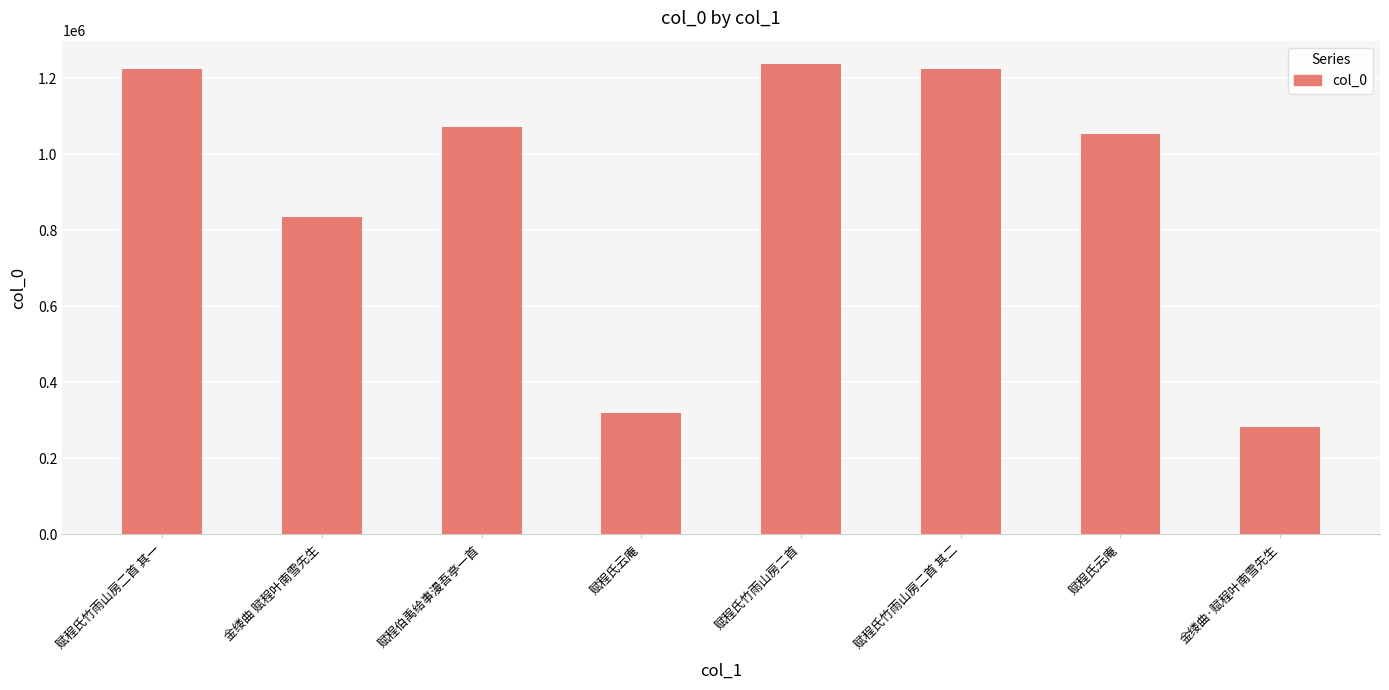

What is the label of the 6th bar from the right?

赋程伯禹给事漫吾亭一首